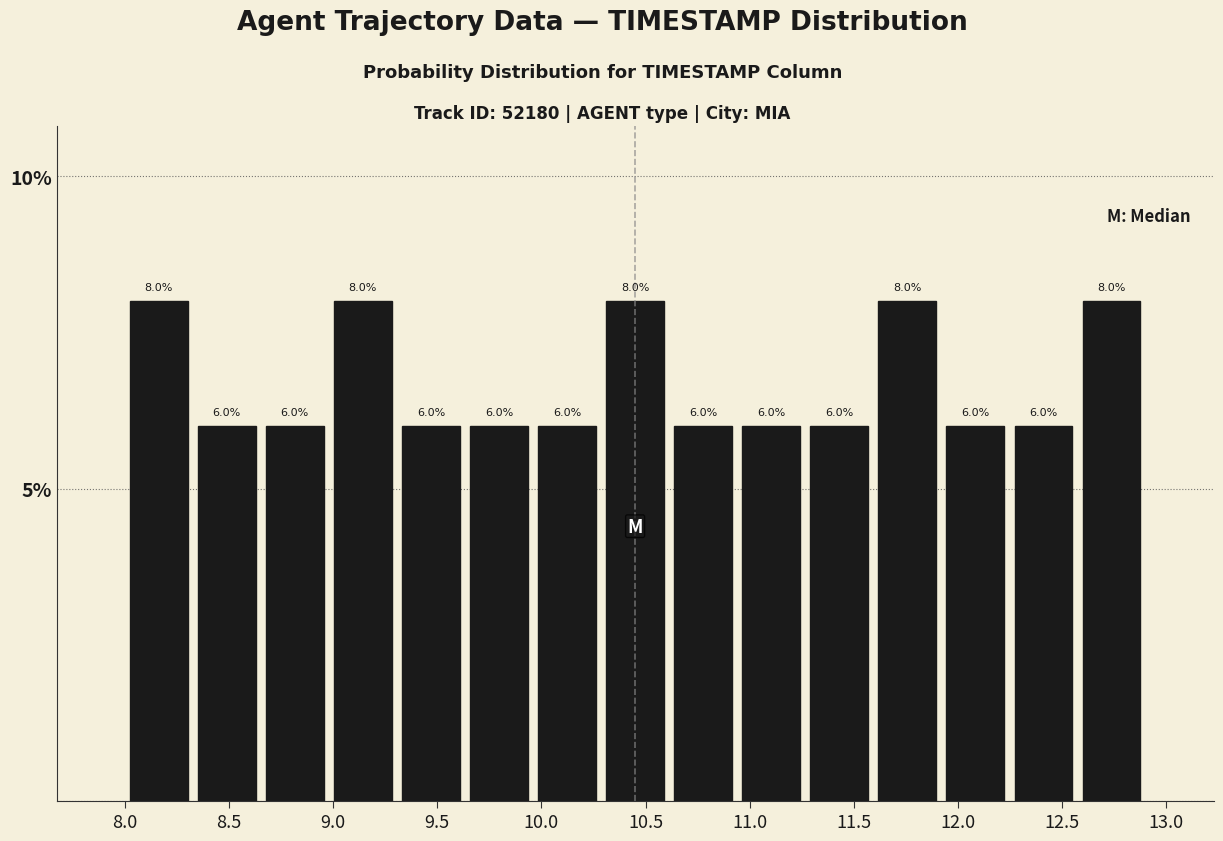

How tall is the bar that spans 12.55 to 12.90 on the x-axis? The bar edges are not printed on the chart, so give them approximately, as read against the axis.

8.0